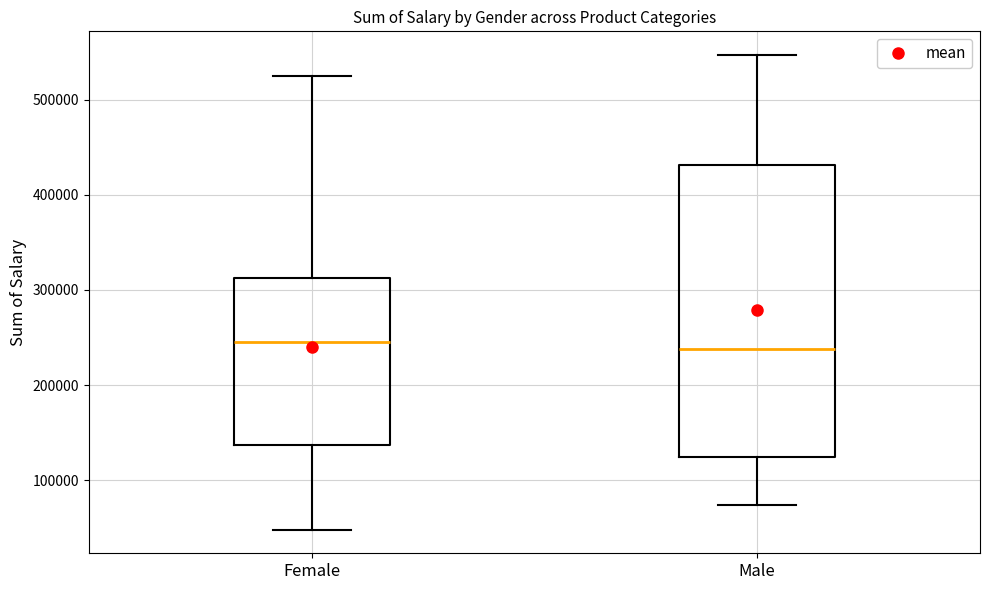

Where does the upper whisker of the box for Male end on the y-axis? The values are not printed on the chart, so give them approximately, as read against the axis.

550000